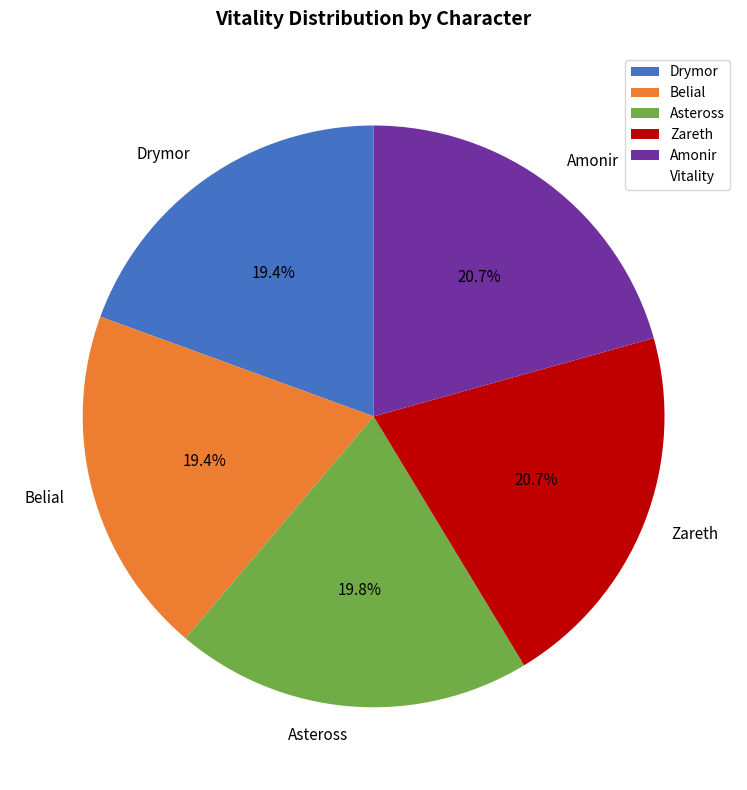

True or false: Amonir accounts for 21% of the total.

True